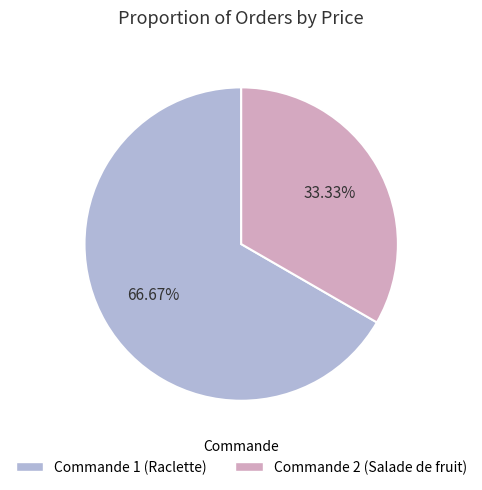

How many segments does this pie chart have?

2